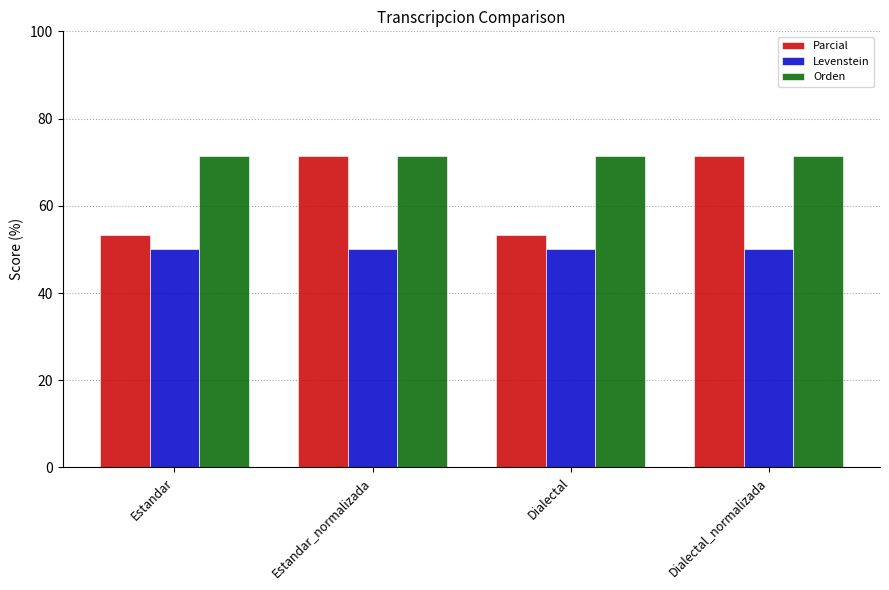

Which series changed the most between Estandar and Dialectal_normalizada?

Parcial